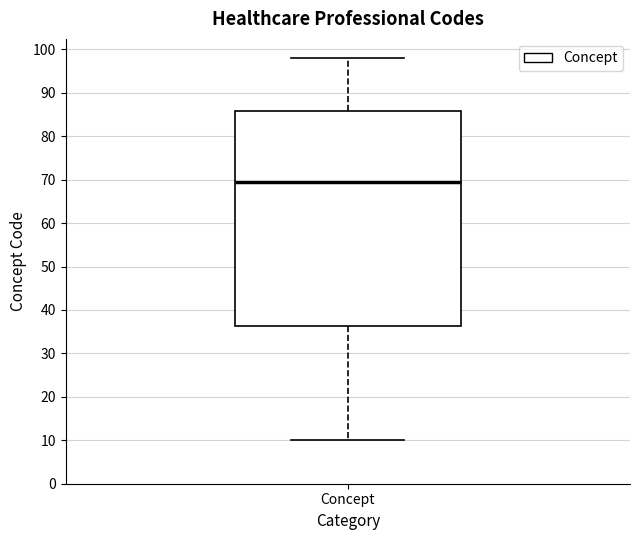

Where does the median line of the box for Concept sit on the y-axis? The values are not printed on the chart, so give them approximately, as read against the axis.

70